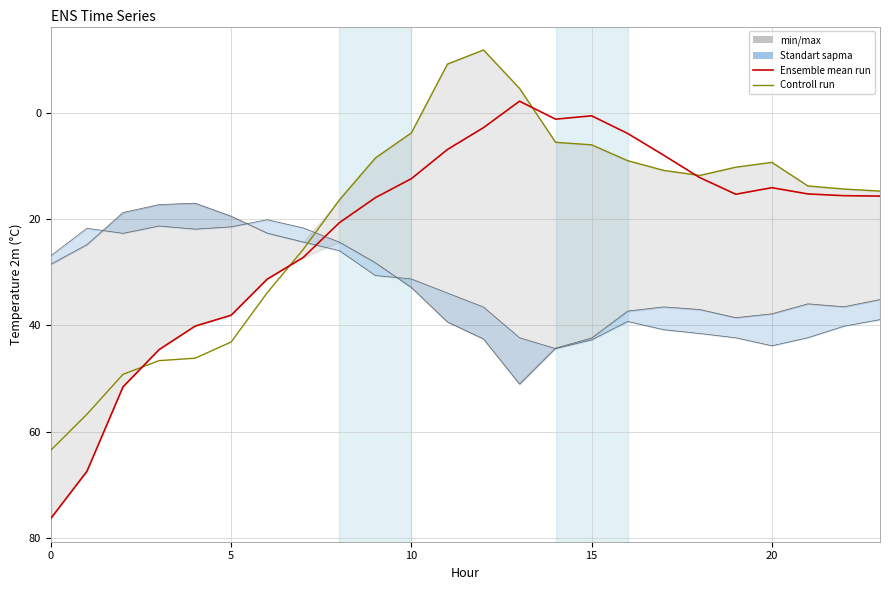

How many times do Ensemble mean run and Controll run cross each other?

4